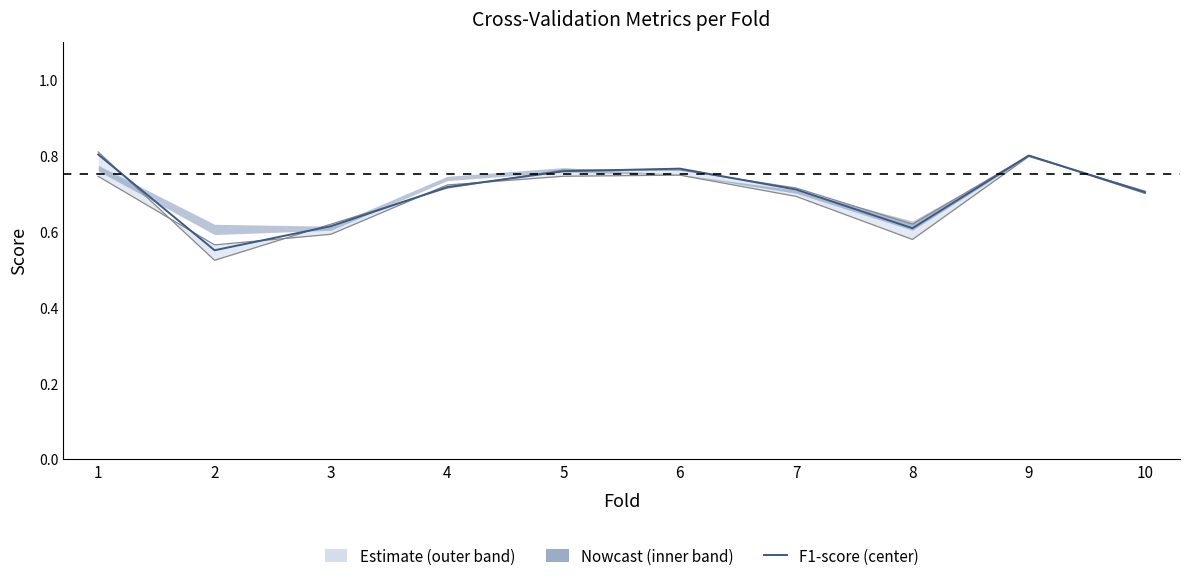

Which has a higher value, 10 or 1?

1